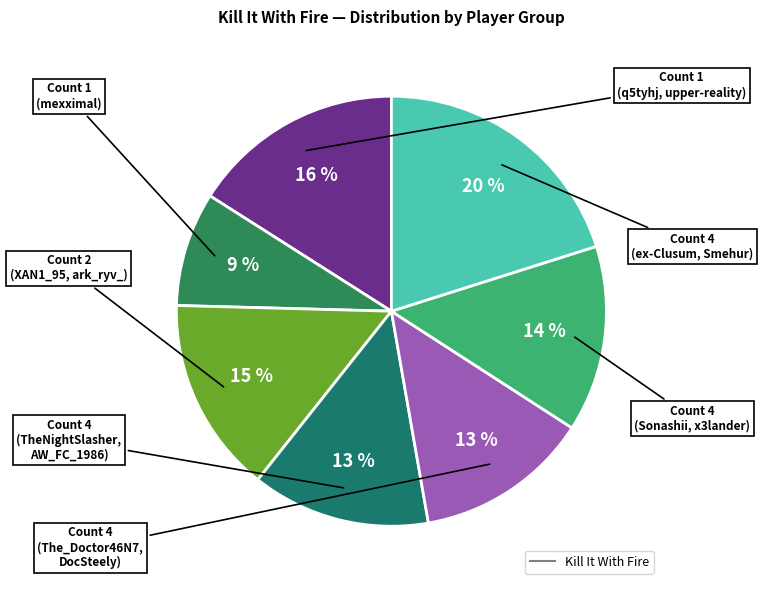

Does any single category account for the majority?

No